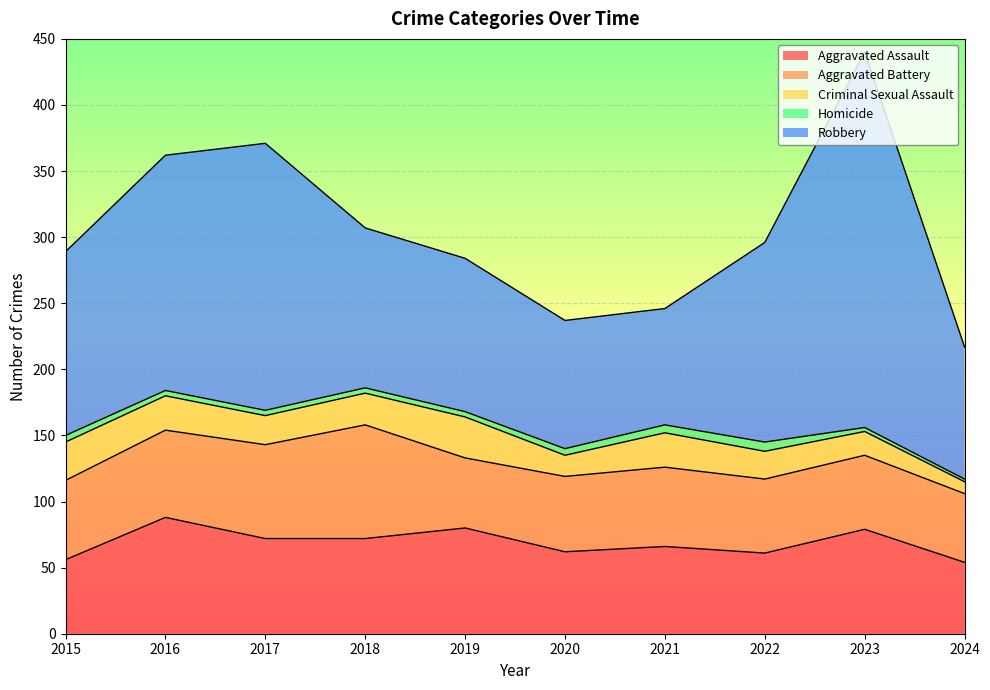

What are all the series names shown in the legend?

Aggravated Assault, Aggravated Battery, Criminal Sexual Assault, Homicide, Robbery